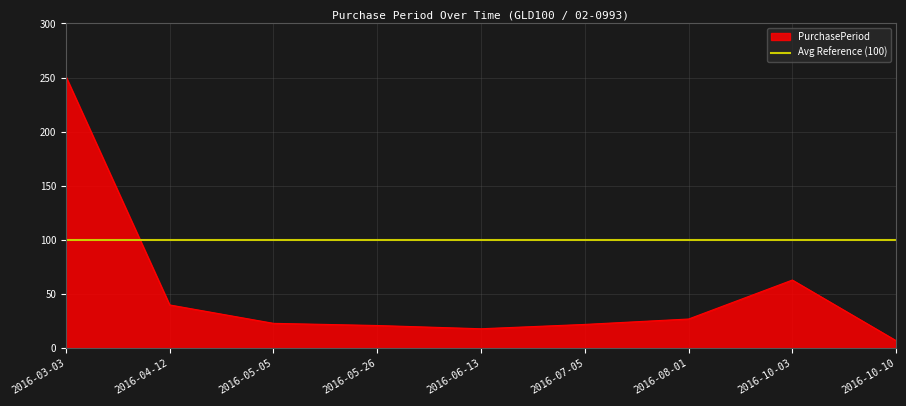

Reading right to left, what are all the values shown in this chart?

7	63	27	22	18	21	23	40	251